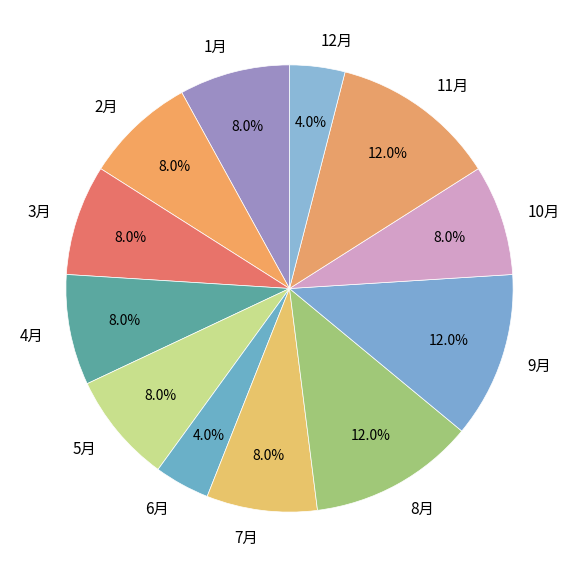

Is the sum of 8月 and 1月 greater than half?

No